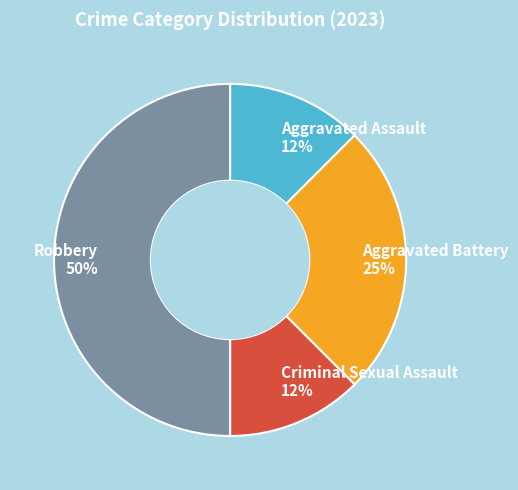

To the nearest percent, what percentage of the pie is Aggravated Battery 25%?

25%